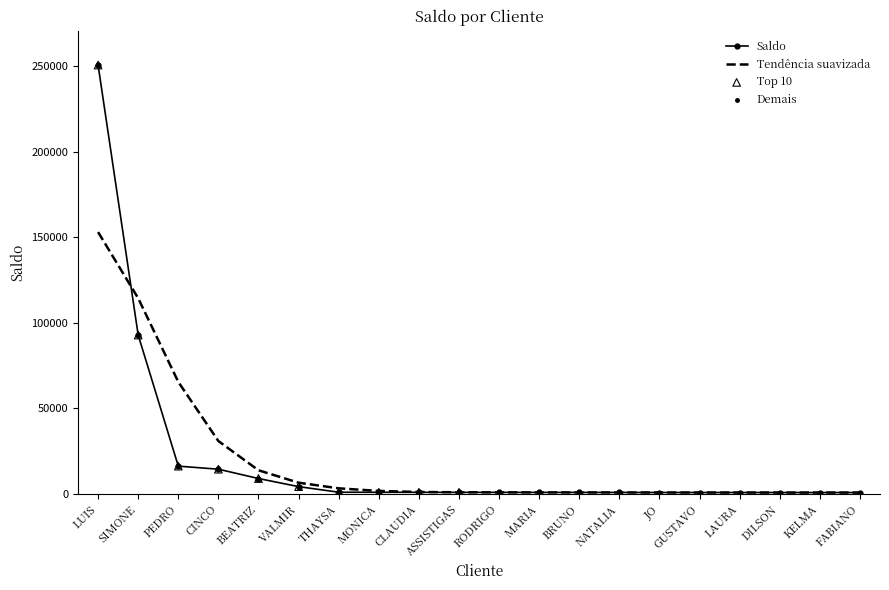

What is the difference between the highest and lowest values at SIMONE?

21533.8